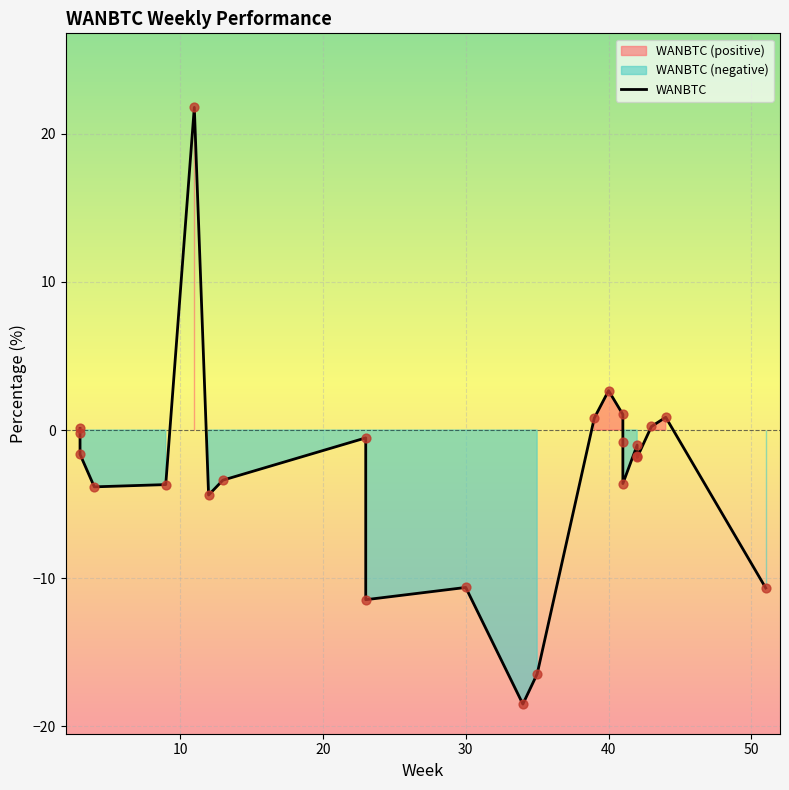

What is the change in value from 10 to 20?

-1.4